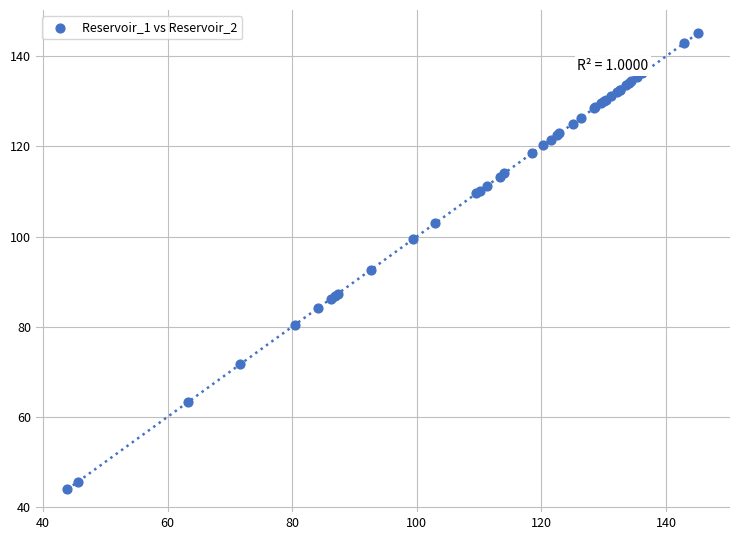

What Y value in the scatter plot is closest to 94?

92.7